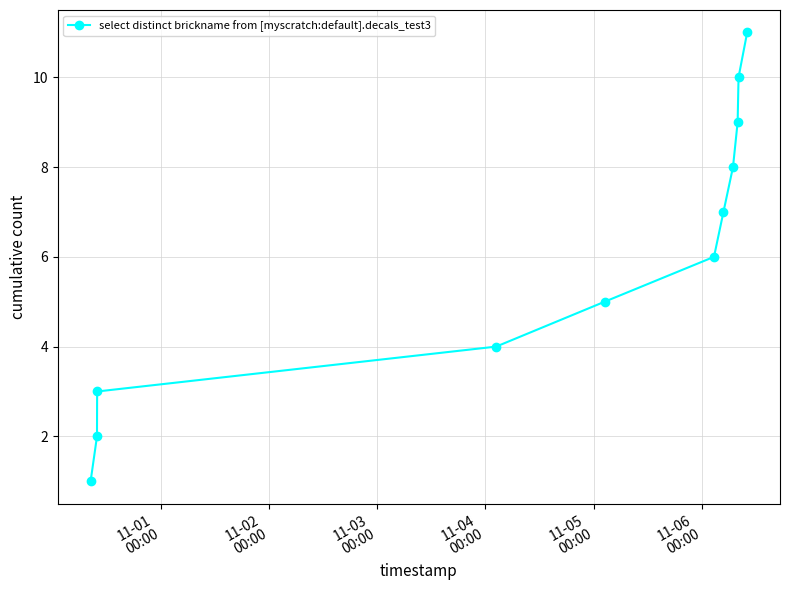

What is the greatest value displayed?

11